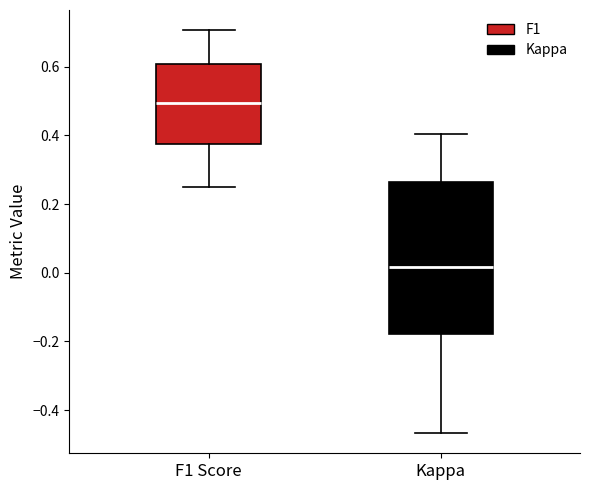

Reading left to right, transcribe this box plot: for each box, give where its median line is, the range the box spans, and where its two whiskers end, as read against the y-axis. The values are not printed on the chart, so give them approximately, as read against the axis.

F1 Score: median 0.50, box 0.38 to 0.60, whiskers 0.24 to 0.70
Kappa: median 0.02, box -0.18 to 0.26, whiskers -0.46 to 0.40